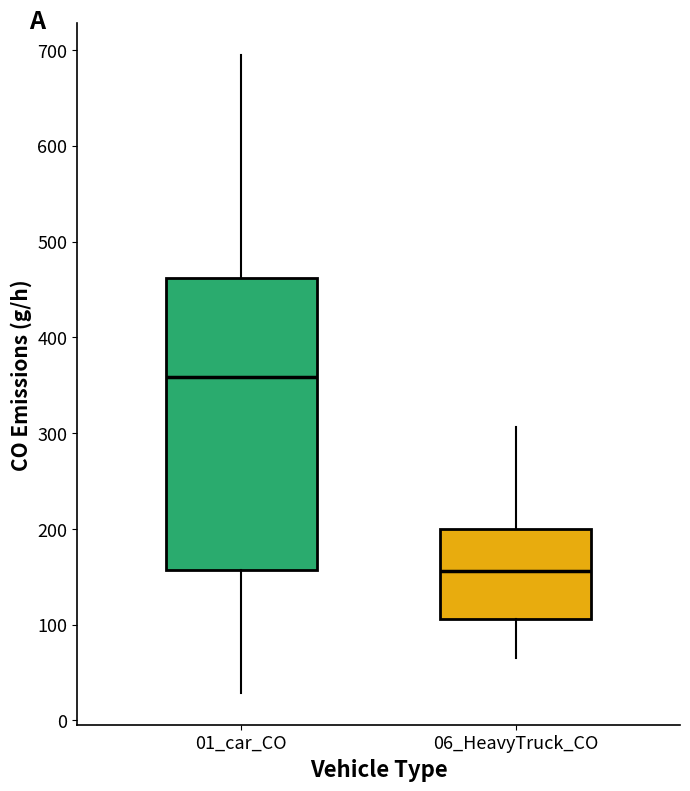

Reading left to right, transcribe this box plot: for each box, give where its median line is, the range the box spans, and where its two whiskers end, as read against the y-axis. The values are not printed on the chart, so give them approximately, as read against the axis.

01_car_CO: median 360, box 160 to 460, whiskers 30 to 690
06_HeavyTruck_CO: median 160, box 110 to 200, whiskers 70 to 310